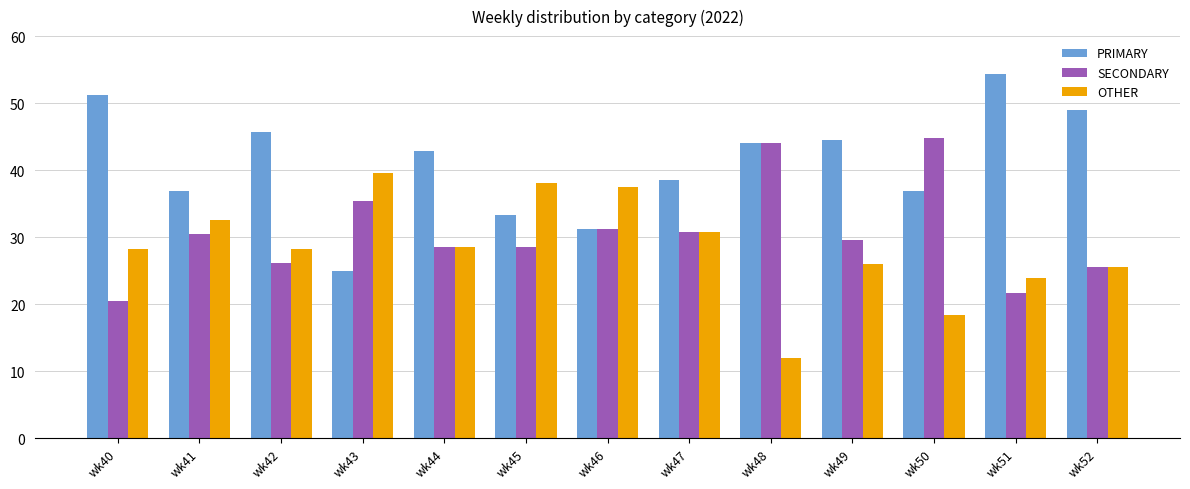

How many categories are shown in the chart?

13